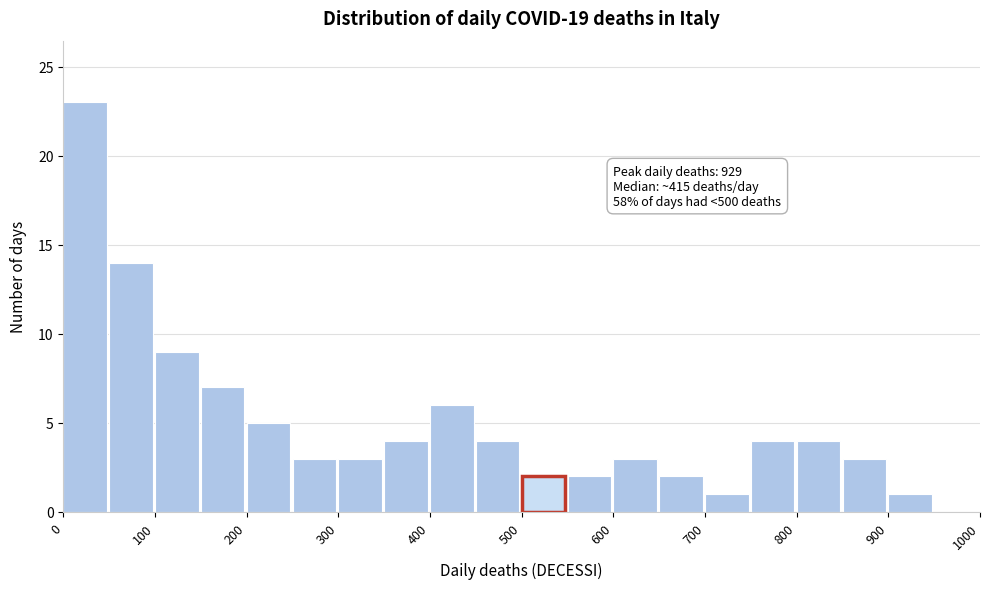

Which range on the x-axis has the tallest bar?

0 to 50